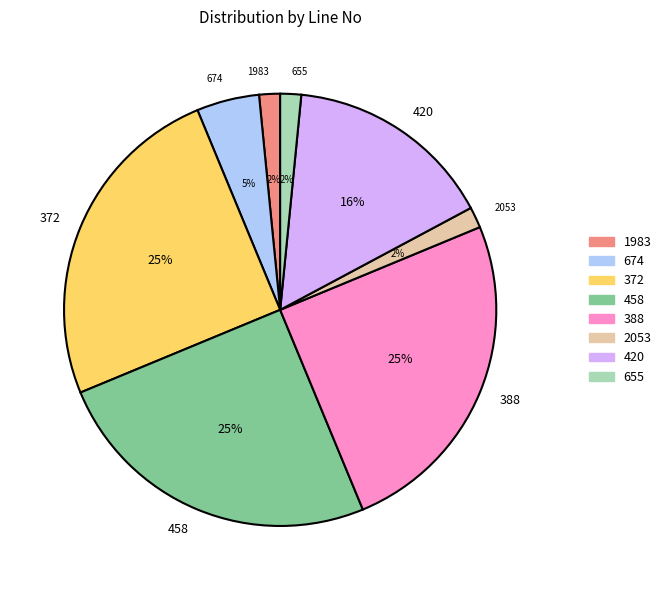

How many segments does this pie chart have?

8